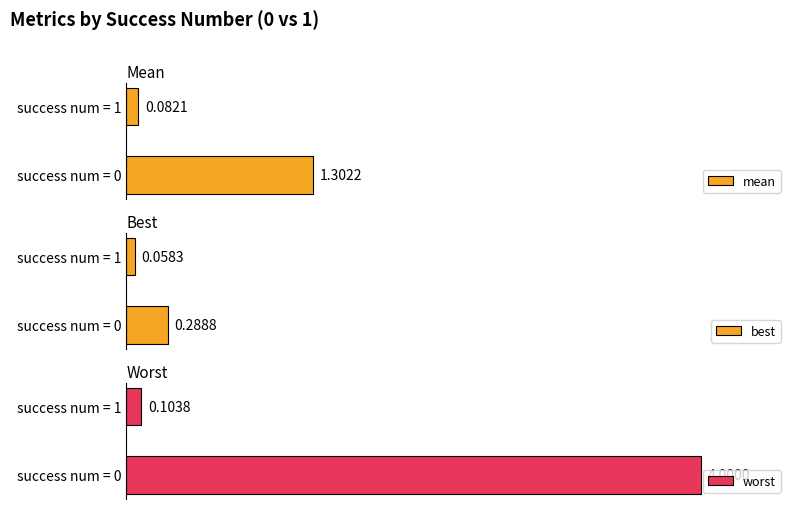

Is it true that worst equals 4.0 at success num = 0?

True